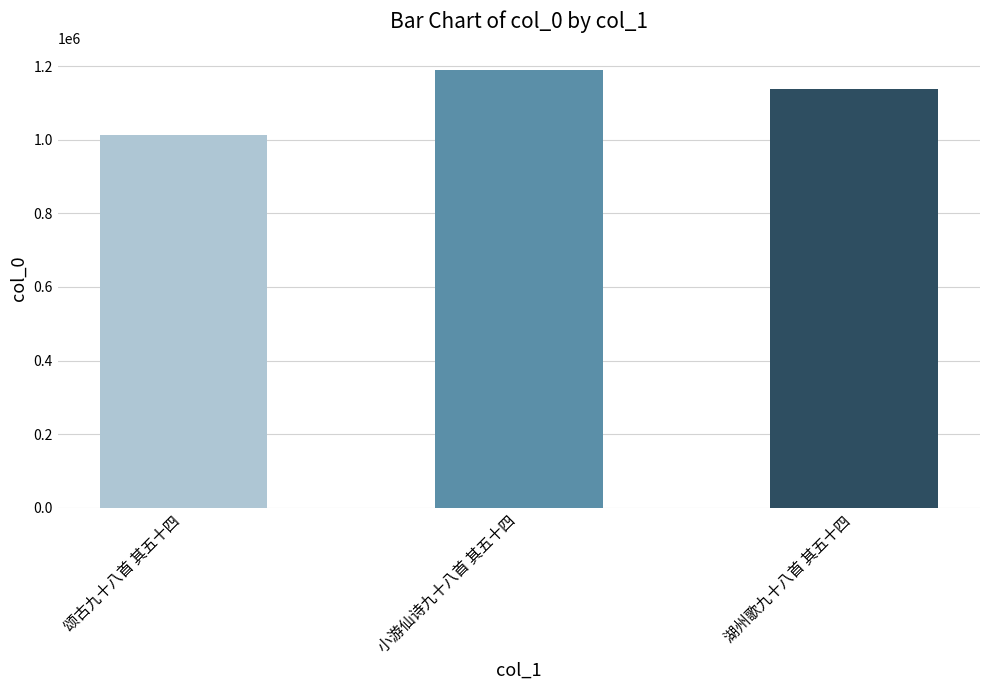

Reading left to right, transcribe all the data shown in this chart.

1011634	1188327	1138234